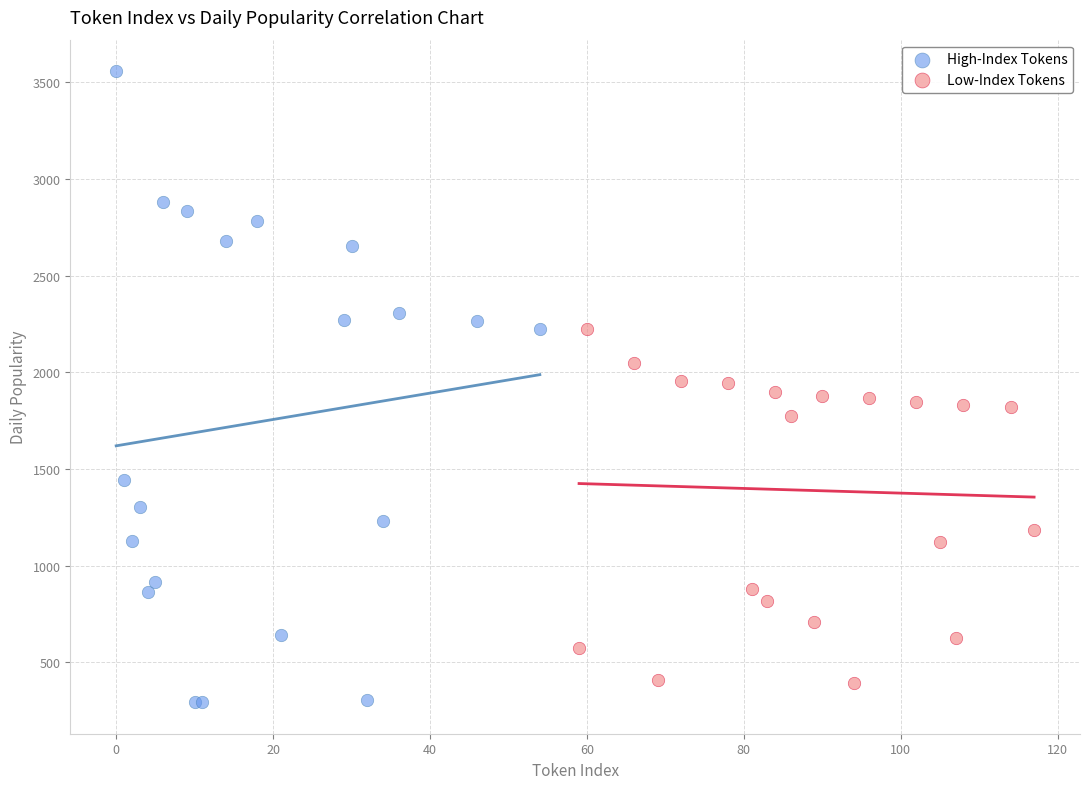

Which series contains the highest Y value?

High-Index Tokens